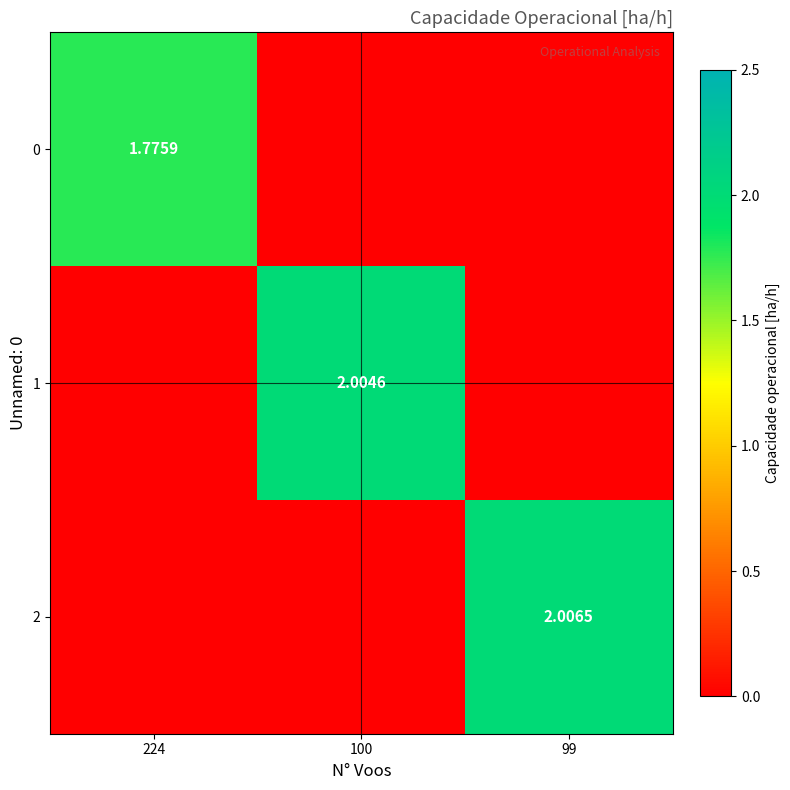

What is the spread (max minus min) of values at 99?

2.0